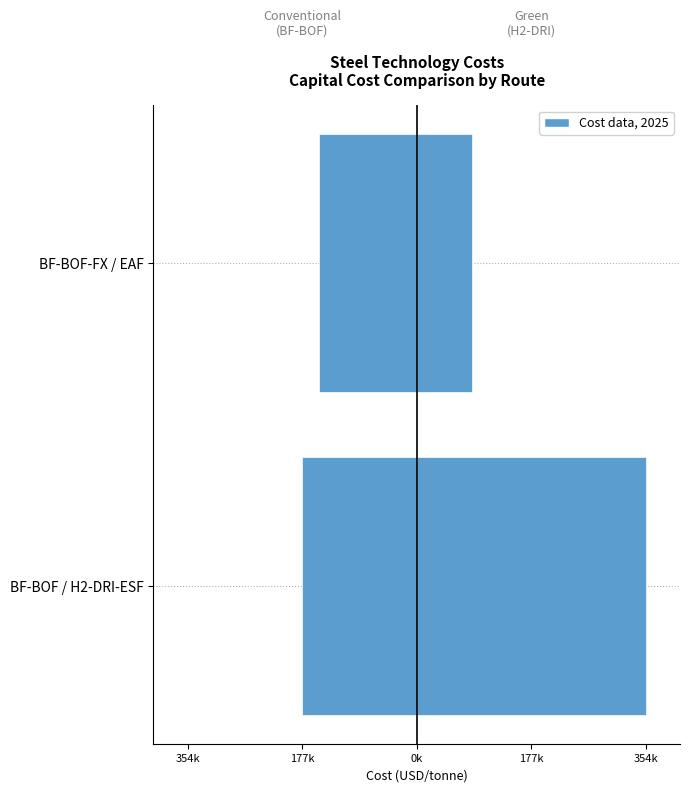

What is the smallest value displayed?

-177308.8